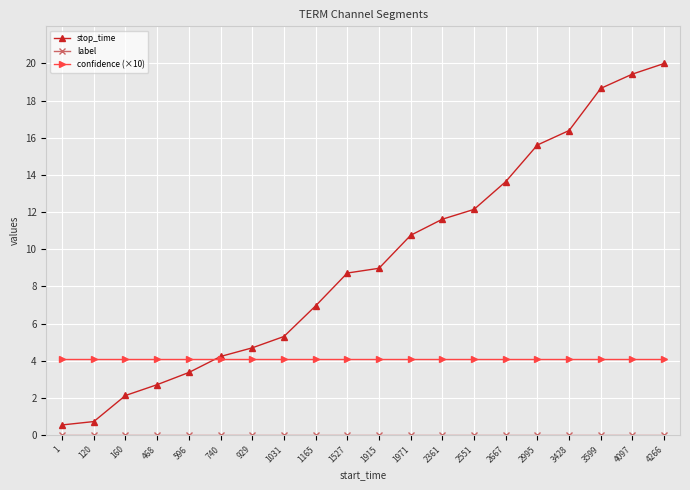

Between 468 and 2667, which series saw the biggest shift?

stop_time